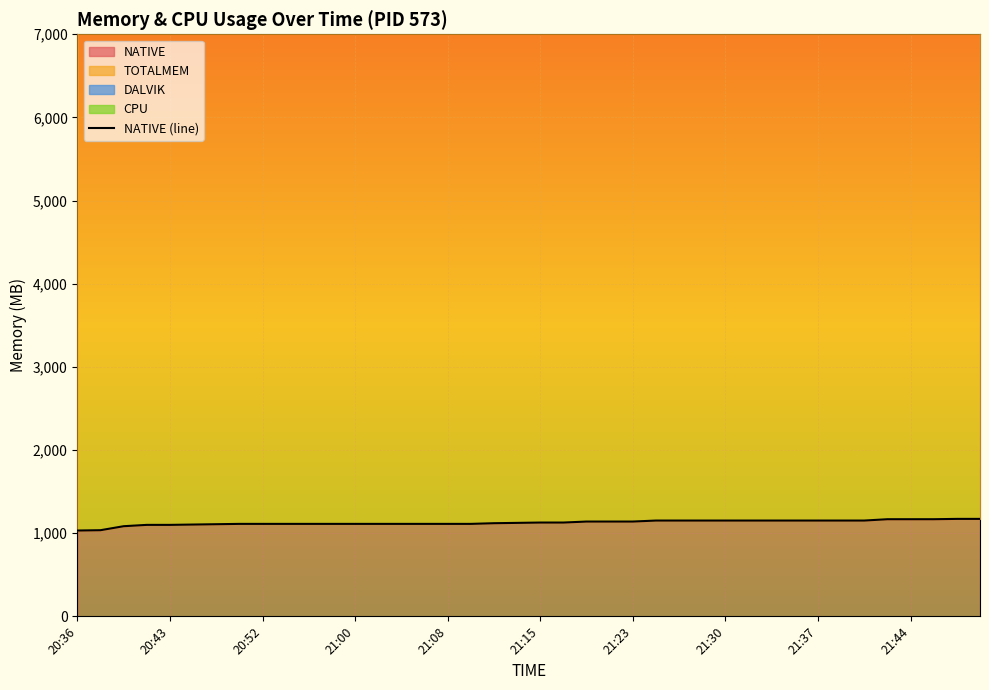

True or false: the data shows 1152 at 33.

True